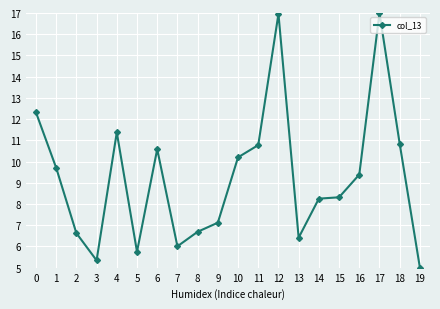

At which category does the chart reach its minimum across all series?

19